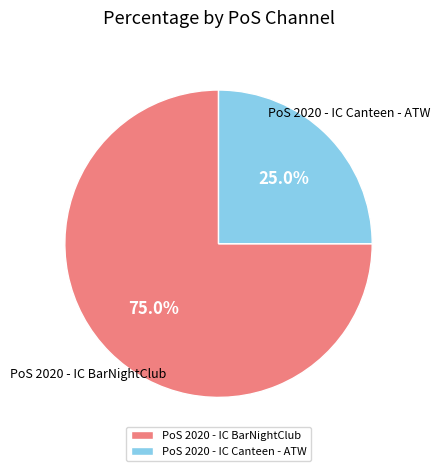

Is it true that PoS 2020 - IC BarNightClub is 40% of the pie?

False